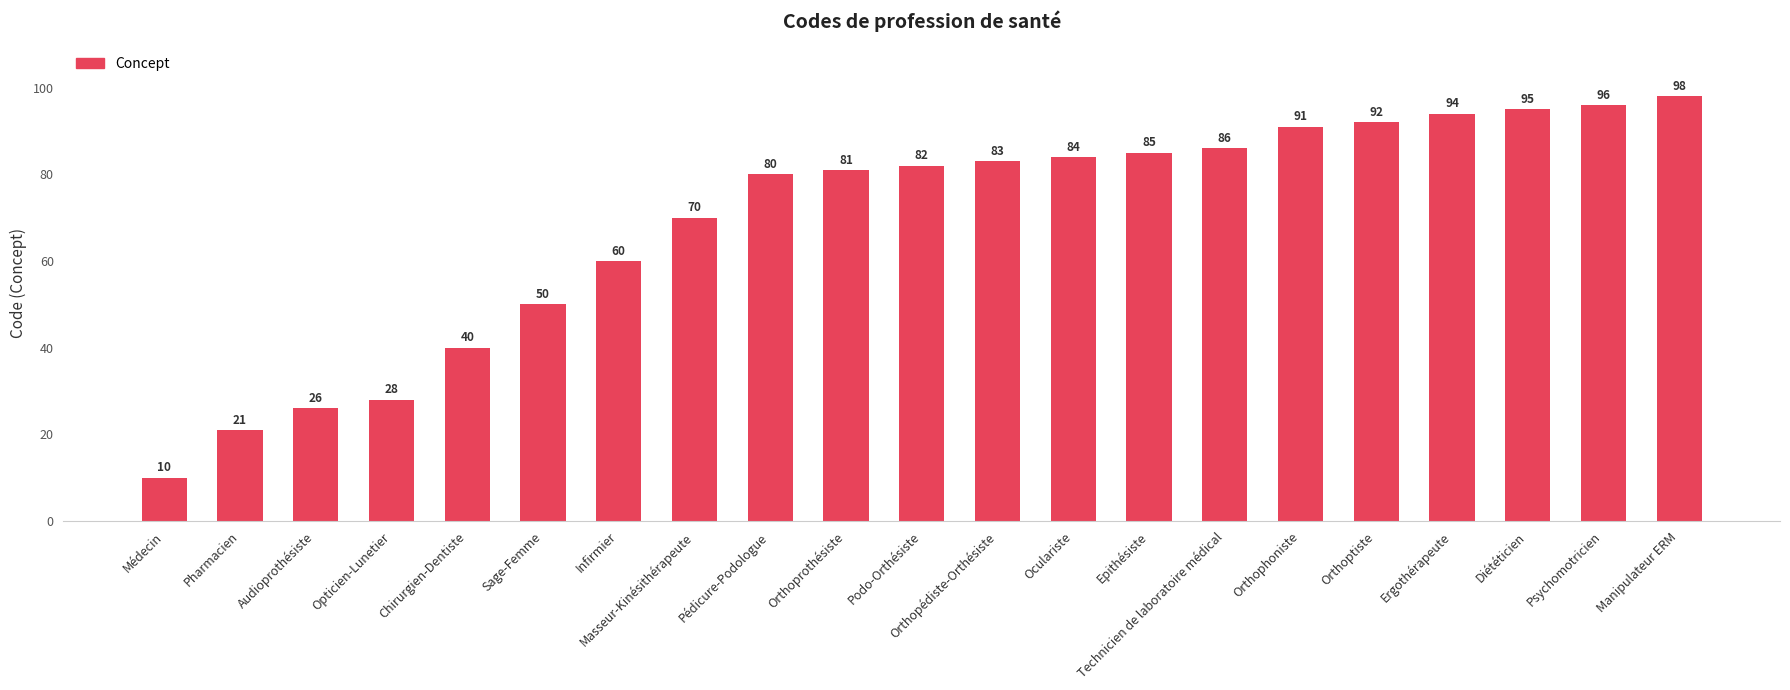

Are the bars grouped side by side (vs. stacked)?

No